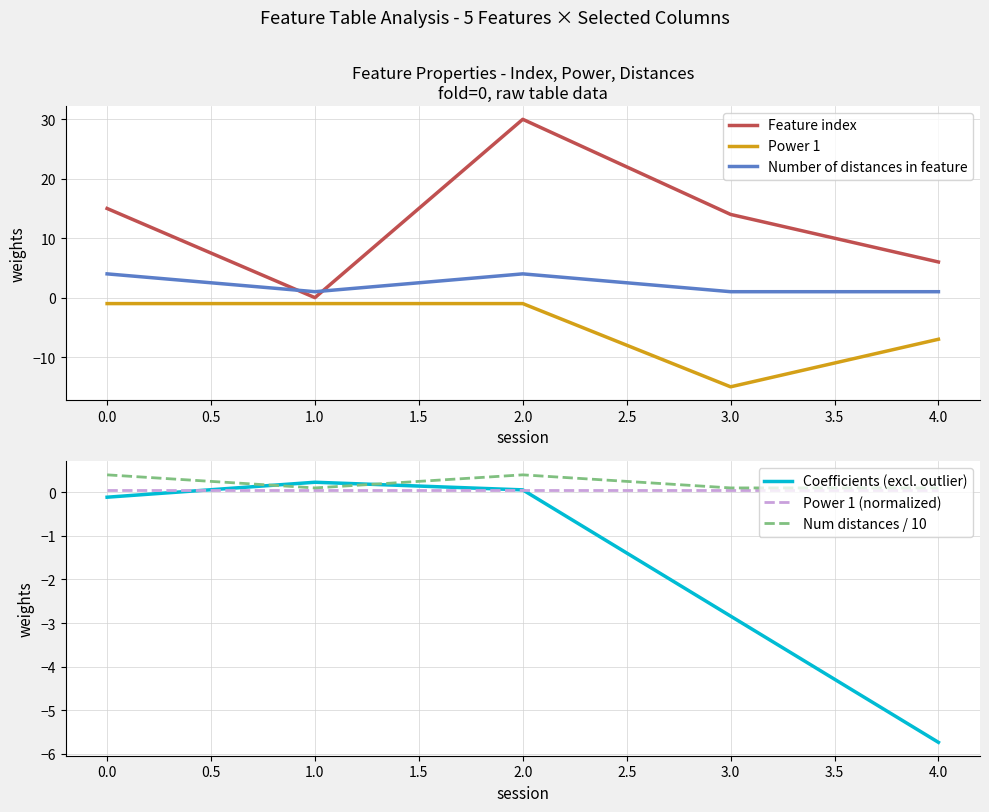

The value of Power 1 at 4.0 is -7. True or false?

True